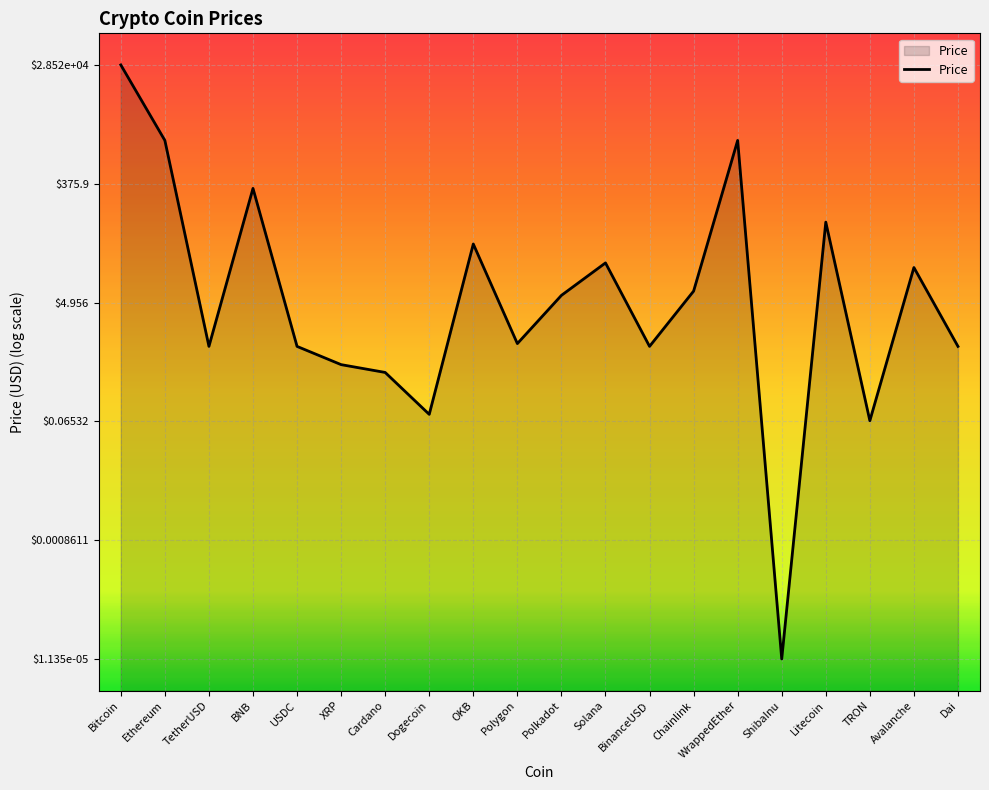

List the labels in order of value, smallest first.

ShibaInu, TRON, Dogecoin, Cardano, XRP, USDC, Dai, TetherUSD, BinanceUSD, Polygon, Polkadot, Chainlink, Avalanche, Solana, OKB, Litecoin, BNB, Ethereum, WrappedEther, Bitcoin